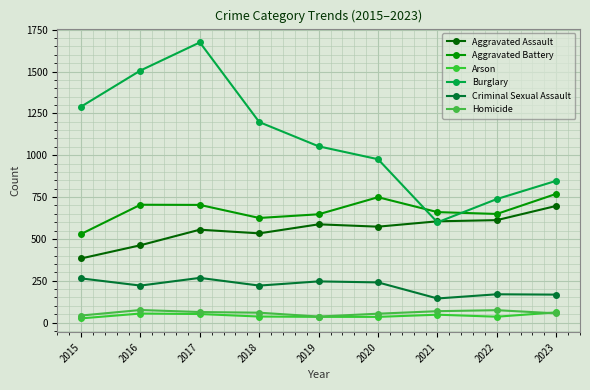

In Criminal Sexual Assault, how many points are lower than both neighbors (excluding endpoints)?

3